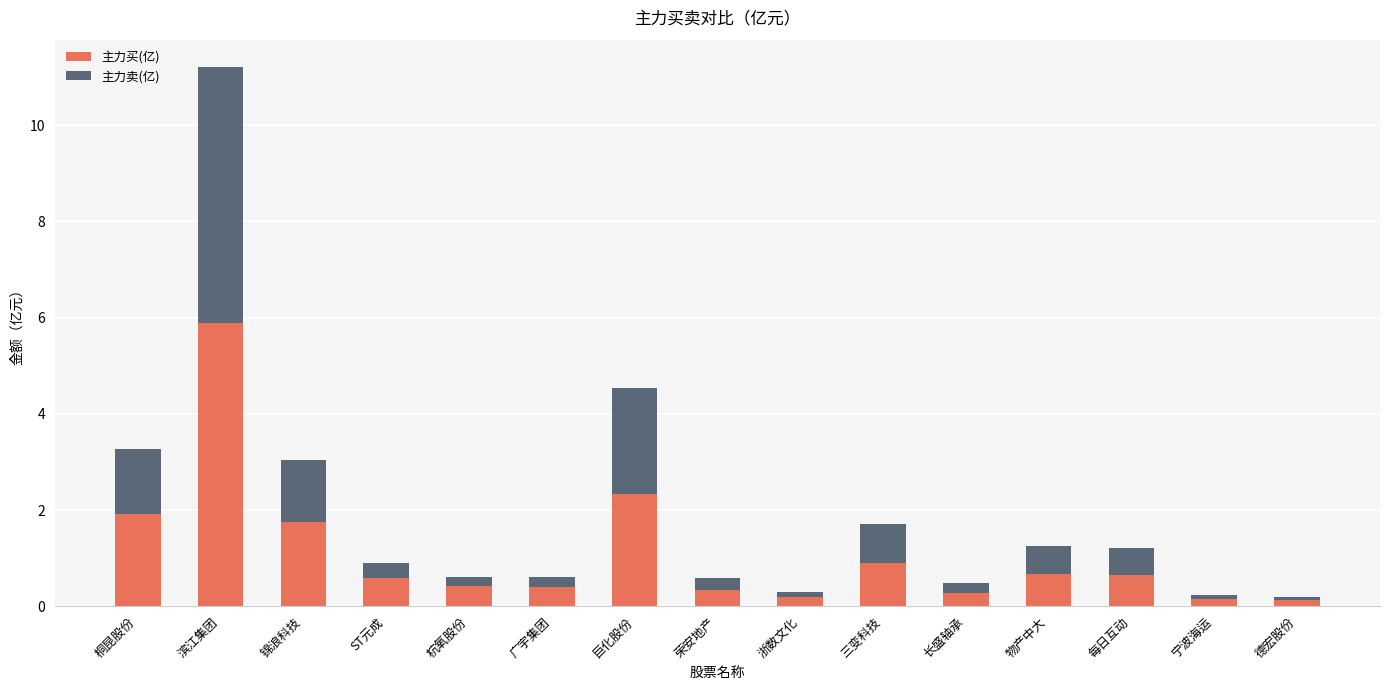

What is the sum of the 主力买(亿) values at 德宏股份 and 物产中大?

0.8